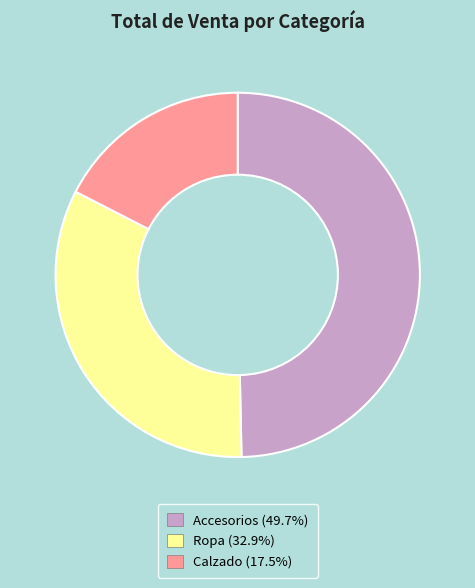

Is there any slice that represents more than half of the pie?

No